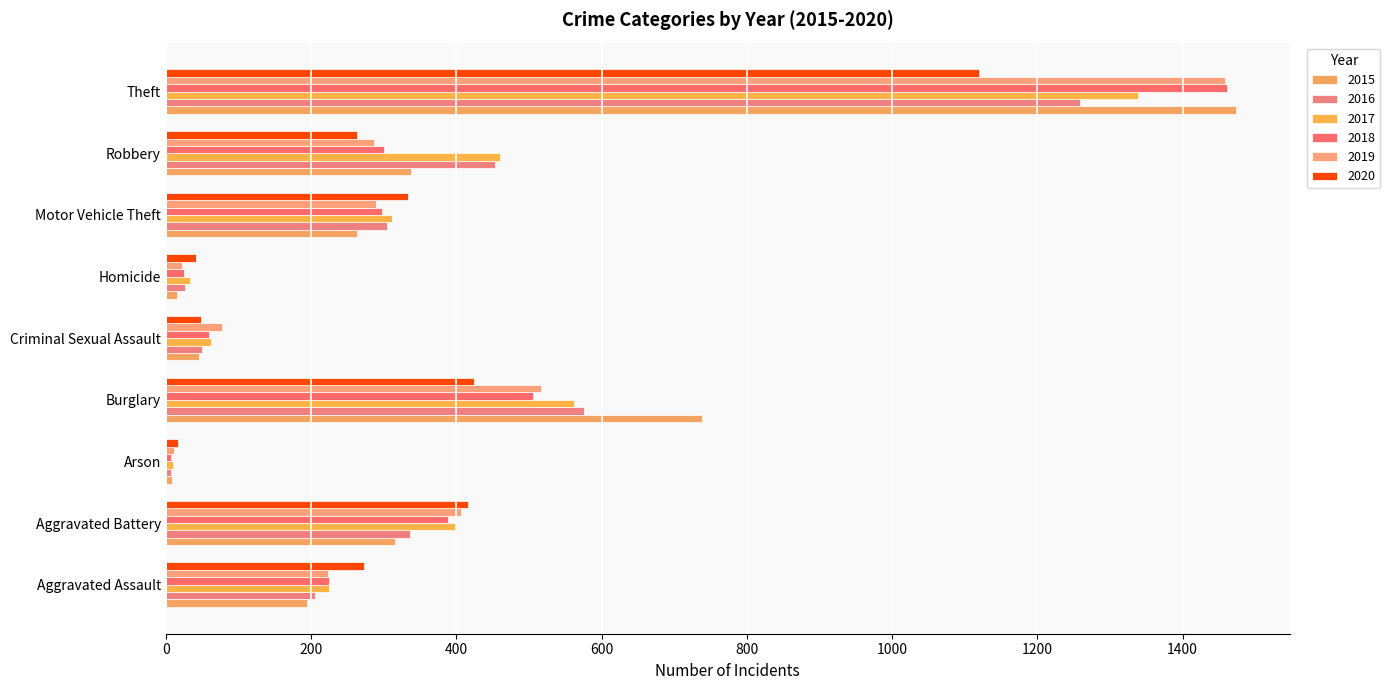

At which label does 2017 reach its minimum?

Arson